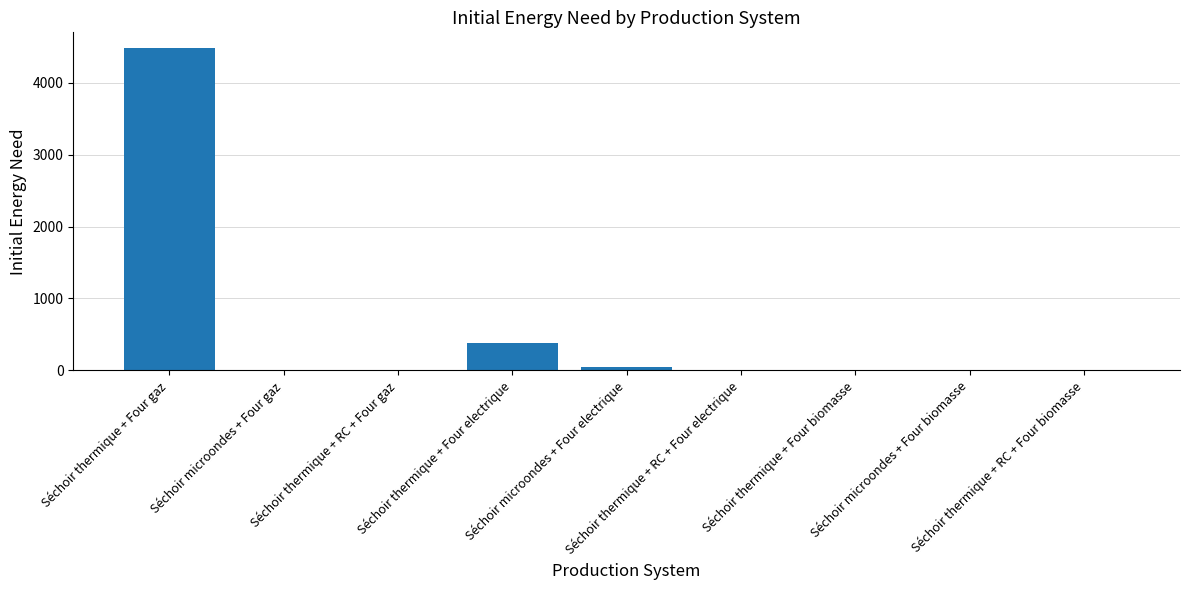

What is the greatest value displayed?

4477.7